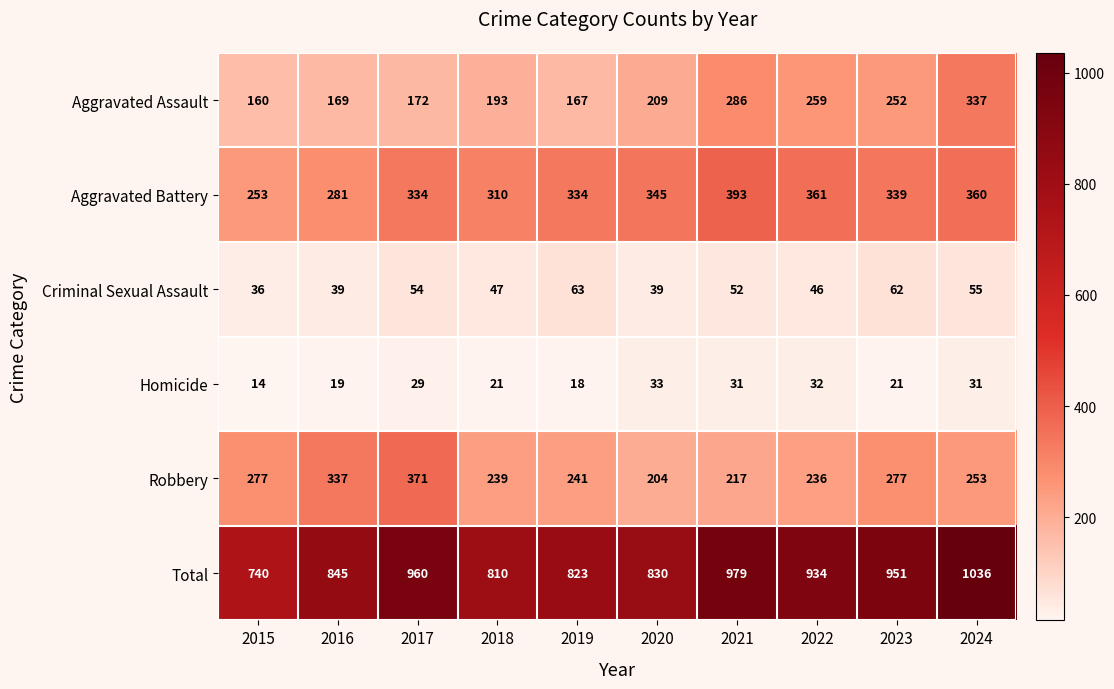

At which category is the sum across all series the highest?

2024